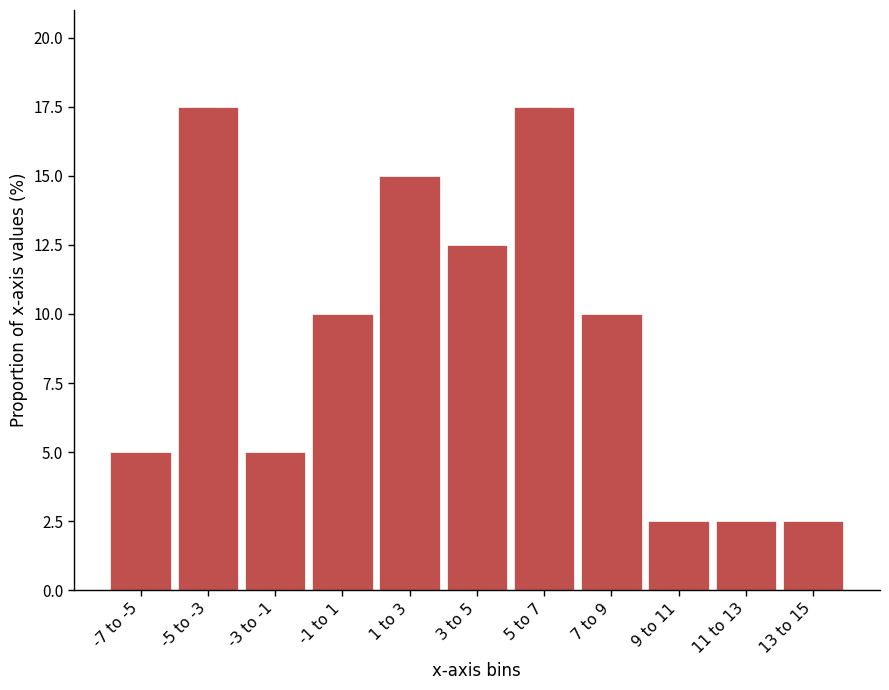

Reading left to right, what are all the values shown in this chart?

-7 to -5=5.0	-5 to -3=17.5	-3 to -1=5.0	-1 to 1=10.0	1 to 3=15.0	3 to 5=12.5	5 to 7=17.5	7 to 9=10.0	9 to 11=2.5	11 to 13=2.5	13 to 15=2.5